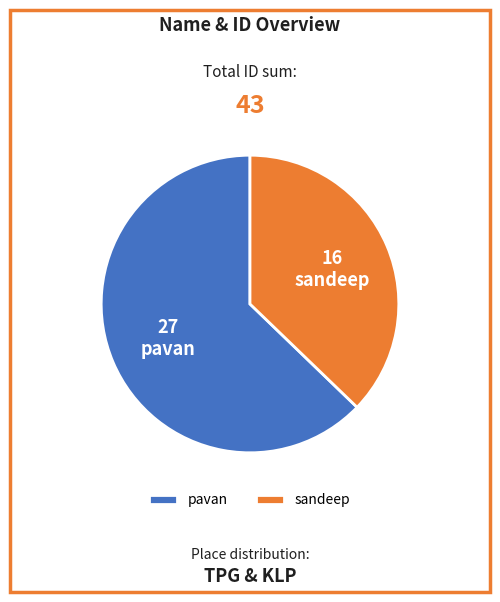

Which category has the smallest portion of the pie?

sandeep